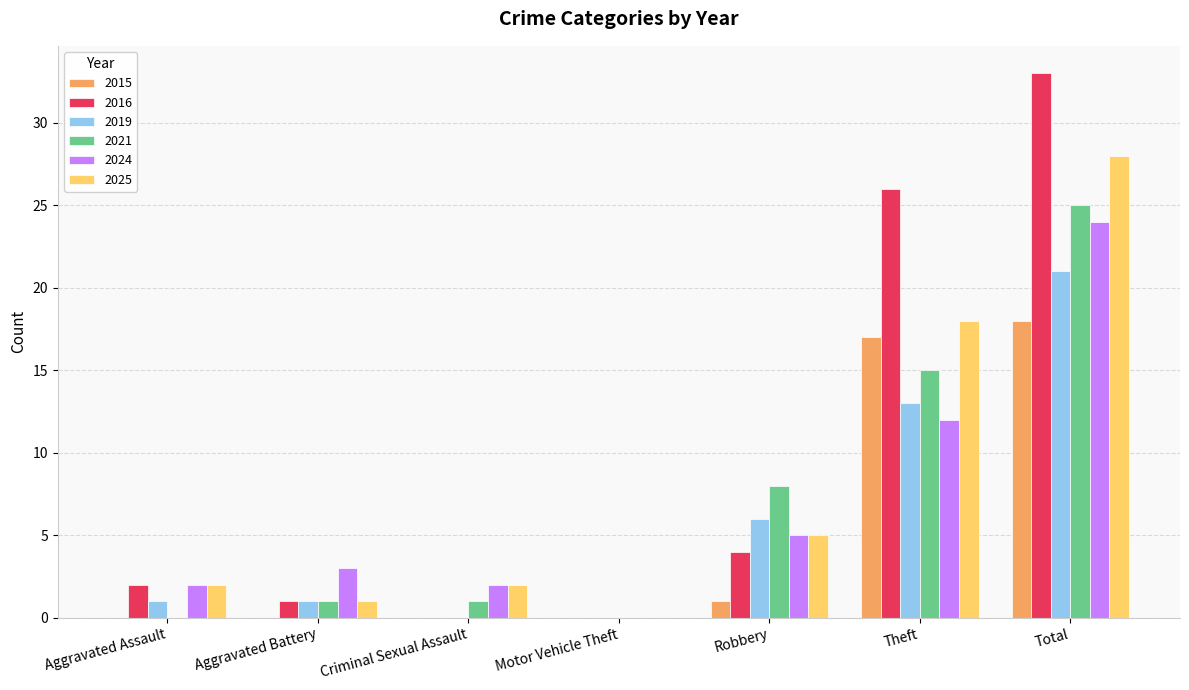

True or false: 2019 has a value of 13 at Theft.

True